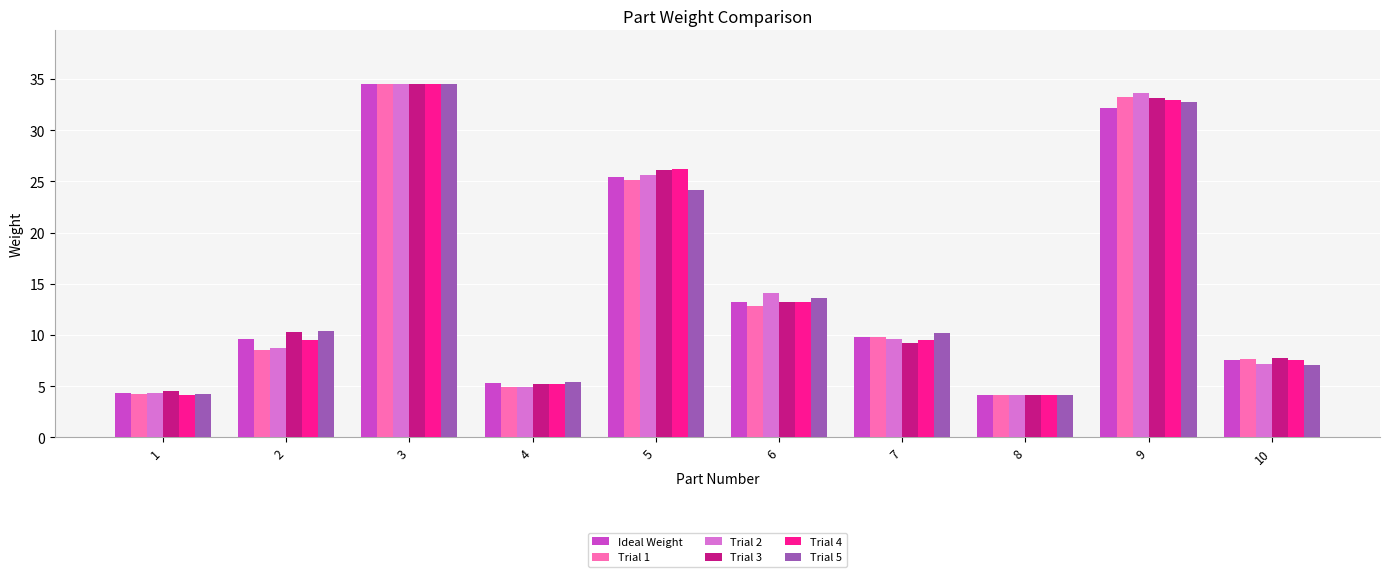

What is the total value across all series at 6?

80.1